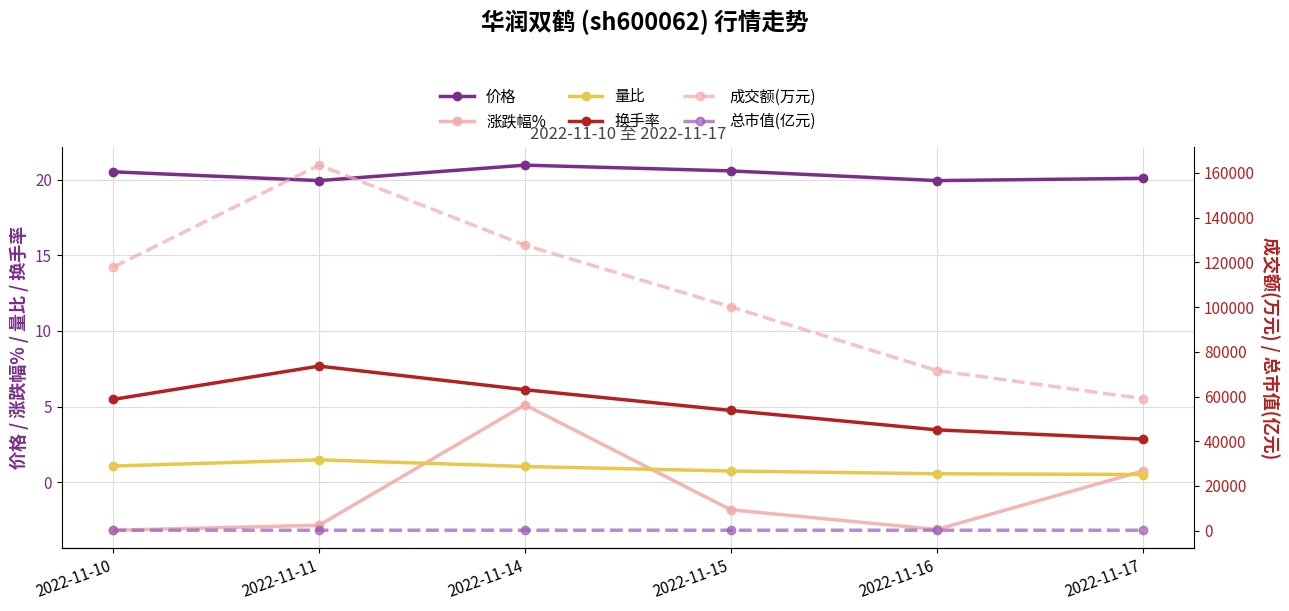

True or false: 涨跌幅% and 总市值(亿元) intersect in this chart.

False